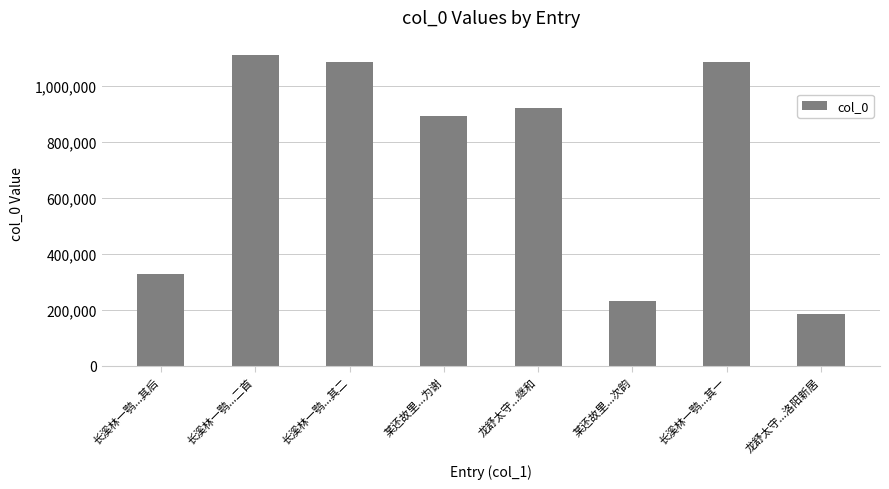

At which label is the value closest to 647505?

某还故里...为谢